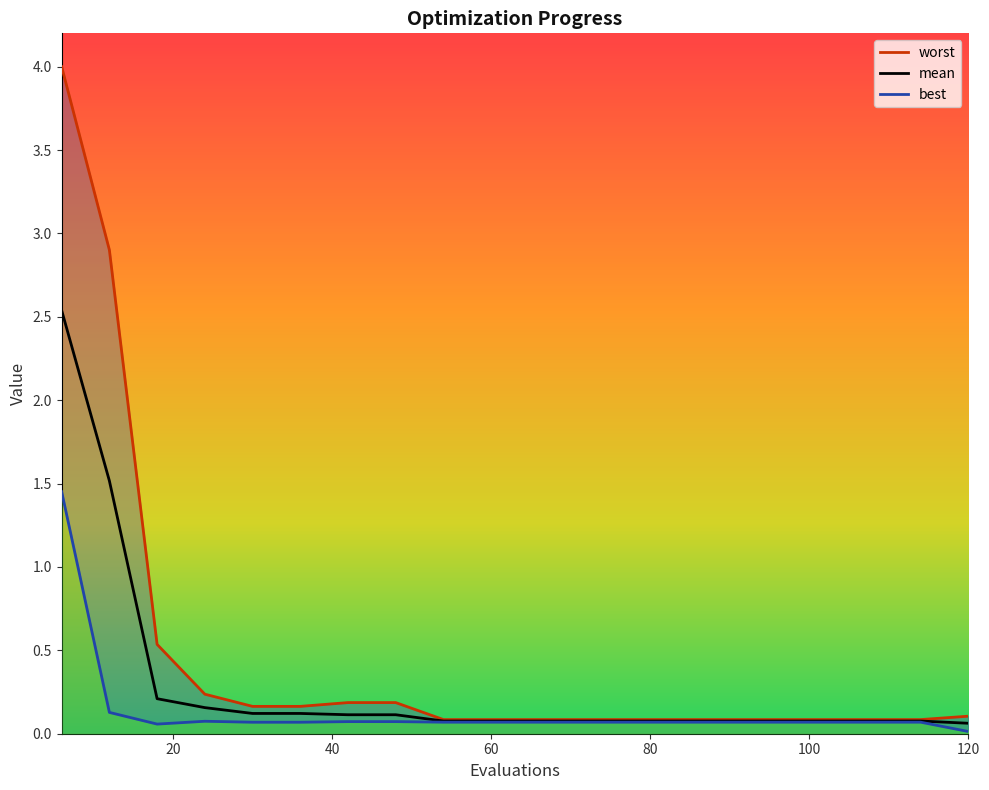

Reading left to right, extract all data points from this chart.

mean: 2.5	1.5	0.2	0.2	0.1	0.1	0.1	0.1	0.1	0.1	0.1	0.1	0.1	0.1	0.1	0.1	0.1	0.1	0.1	0.1
best: 1.5	0.1	0.1	0.1	0.1	0.1	0.1	0.1	0.1	0.1	0.1	0.1	0.1	0.1	0.1	0.1	0.1	0.1	0.1	0.0
worst: 4.0	2.9	0.5	0.2	0.2	0.2	0.2	0.2	0.1	0.1	0.1	0.1	0.1	0.1	0.1	0.1	0.1	0.1	0.1	0.1